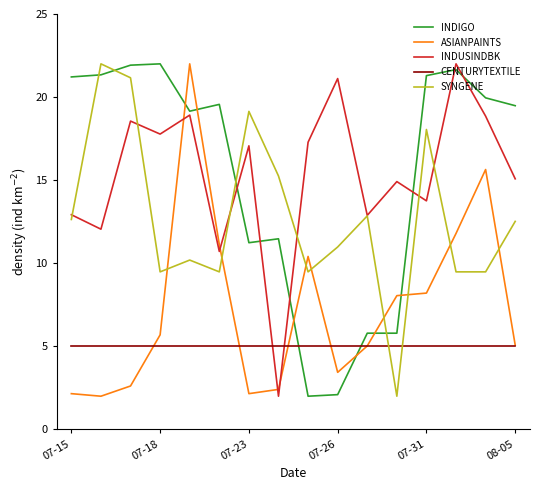

True or false: INDIGO and SYNGENE intersect in this chart.

True